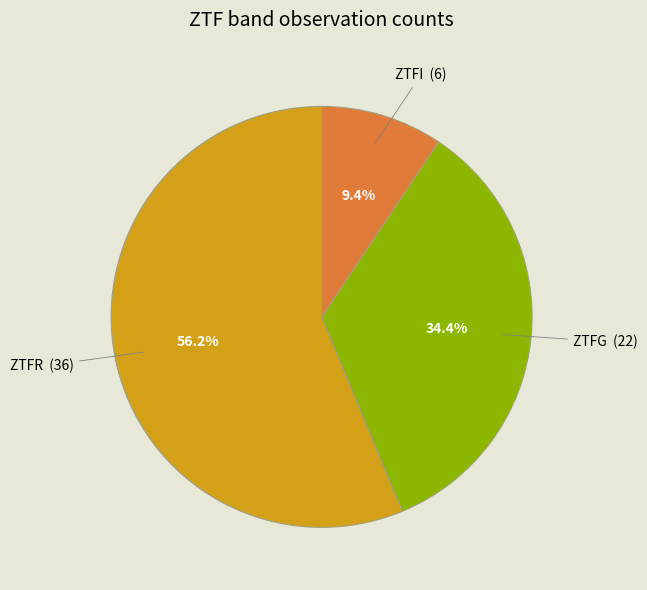

Is there any slice that represents more than half of the pie?

Yes